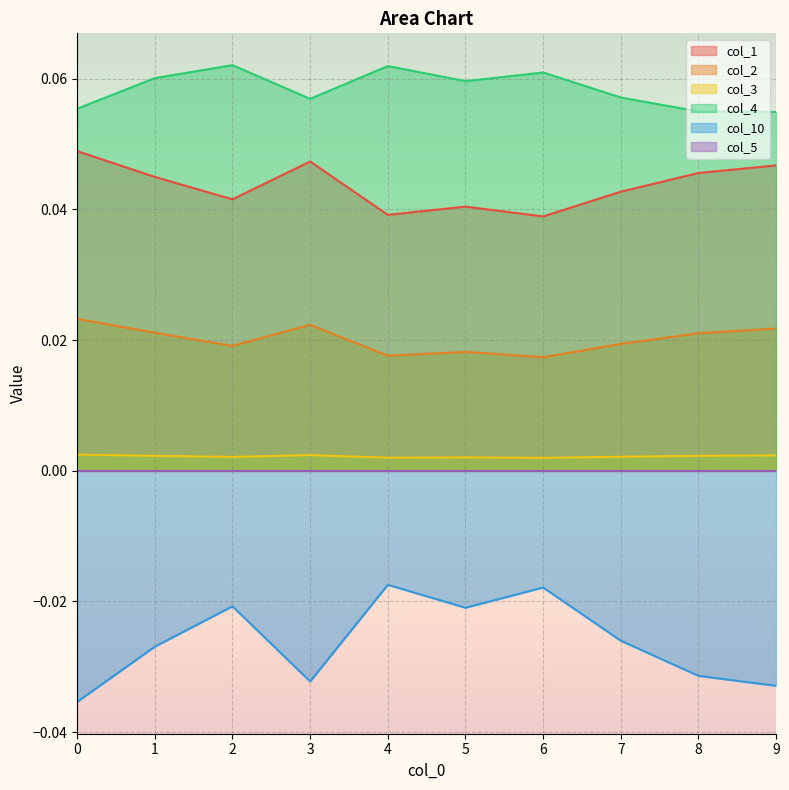

How many lines are shown in the chart?

6